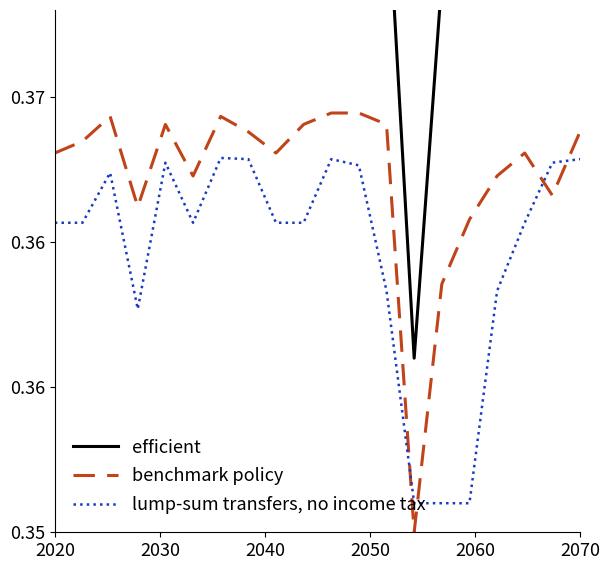

True or false: efficient and lump-sum transfers, no income tax intersect in this chart.

False